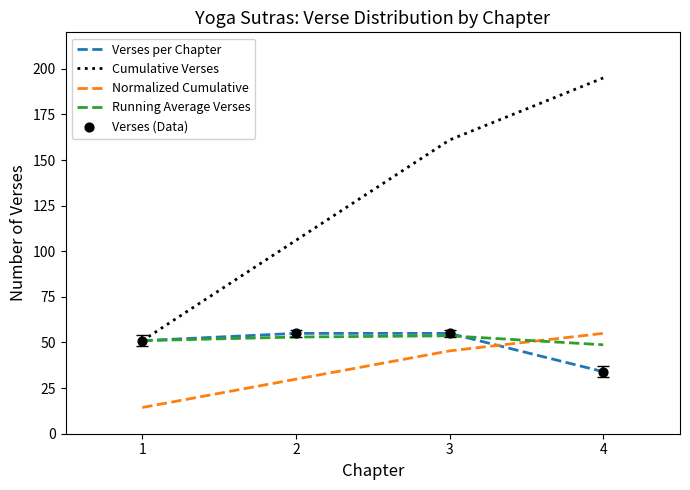

At how many categories does at least one series exceed 110?

2